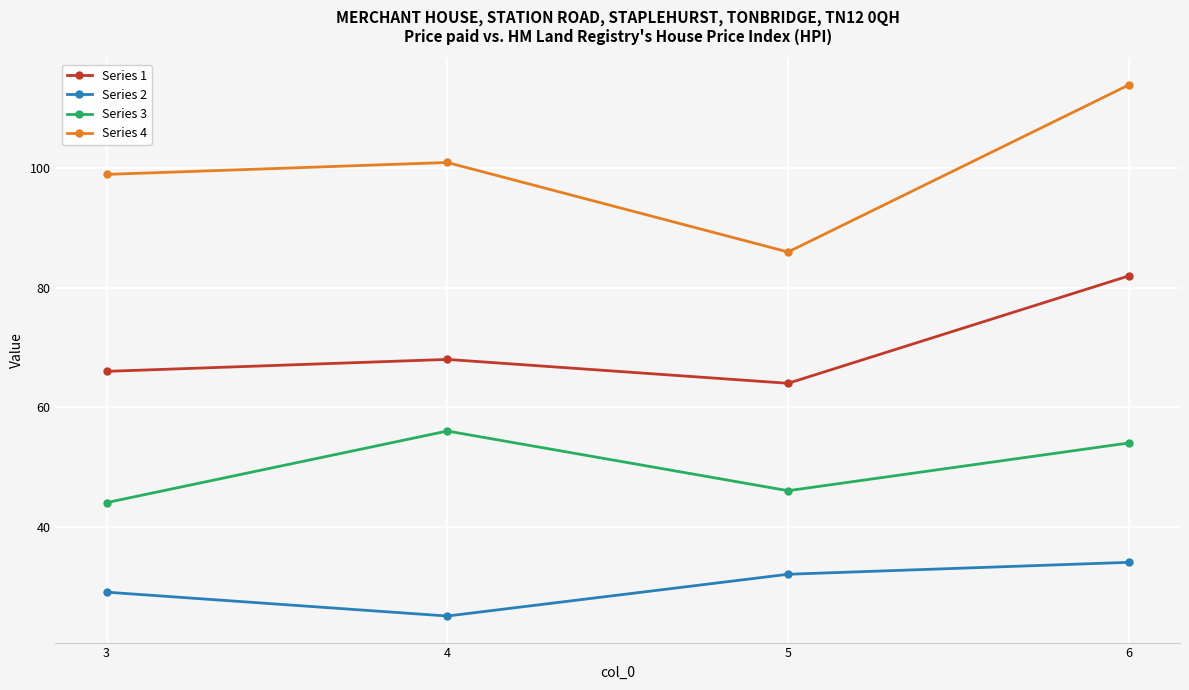

Is the value of Series 2 at 4 greater than the value of Series 3 at 5?

No